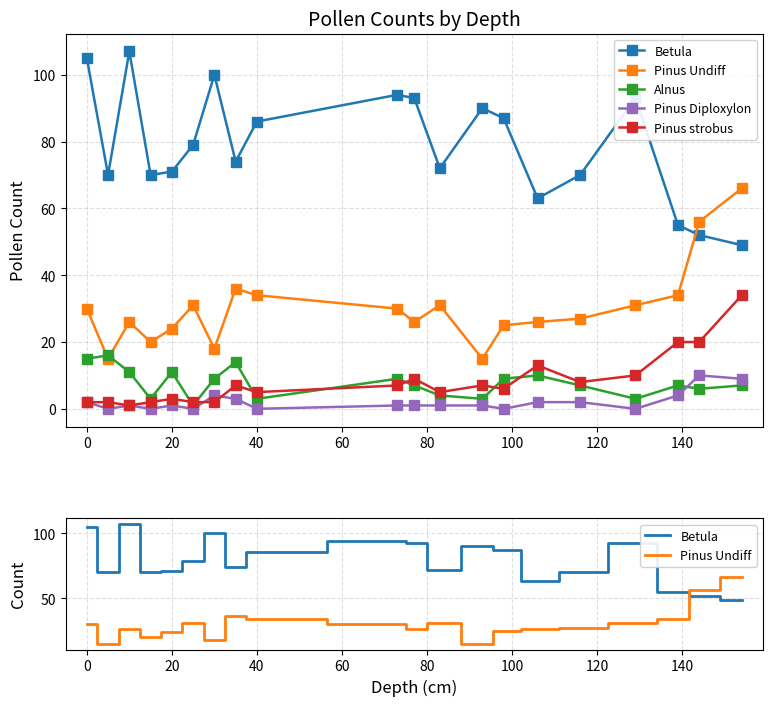

Reading left to right, list all the values displayed in this chart.

Betula: 105	70	107	70	71	79	100	74	86	94	93	72	90	87	63	70	93	55	52	49
Pinus Undiff: 30	15	26	20	24	31	18	36	34	30	26	31	15	25	26	27	31	34	56	66
Alnus: 15	16	11	3	11	1	9	14	3	9	7	4	3	9	10	7	3	7	6	7
Pinus Diploxylon: 2	0	1	0	1	0	4	3	0	1	1	1	1	0	2	2	0	4	10	9
Pinus strobus: 2	2	1	2	3	2	2	7	5	7	9	5	7	6	13	8	10	20	20	34